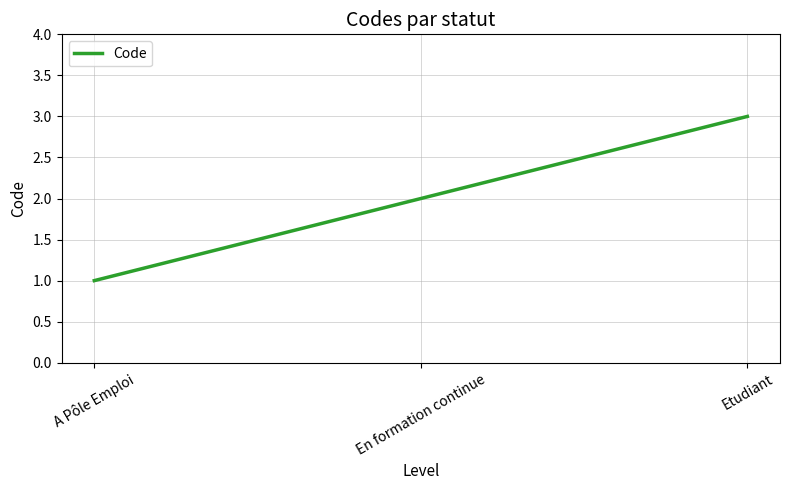

Reading left to right, transcribe all the data shown in this chart.

1	2	3